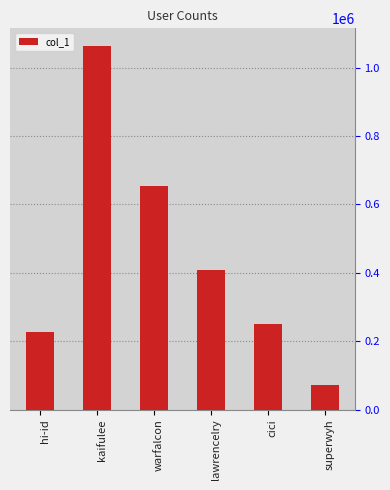

Does the chart contain any negative values?

No